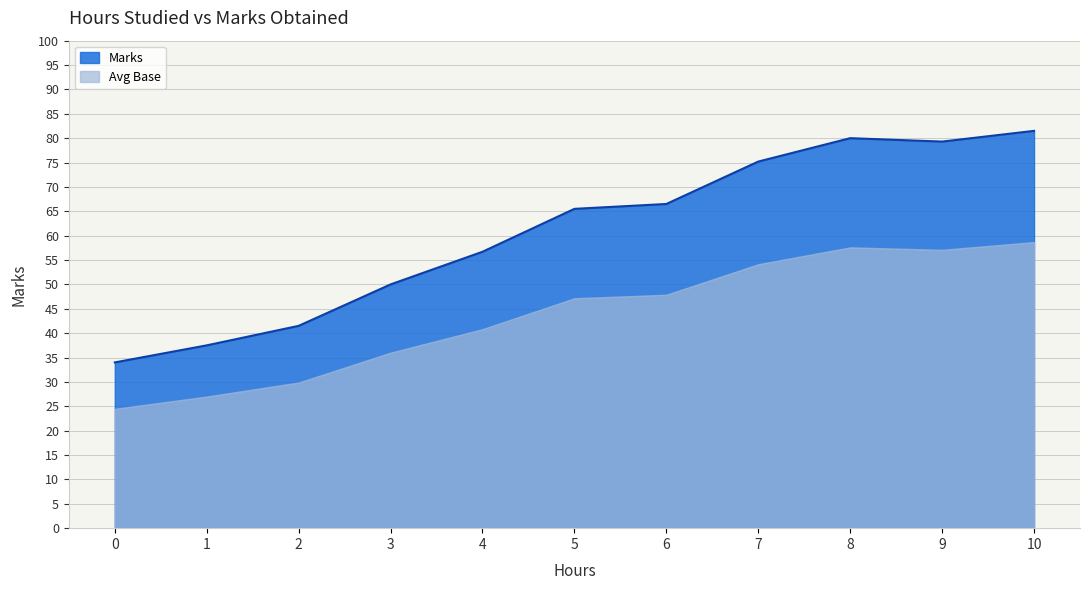

Reading left to right, extract all data points from this chart.

34.0	37.5	41.5	50.0	56.7	65.5	66.5	75.2	80.0	79.3	81.5